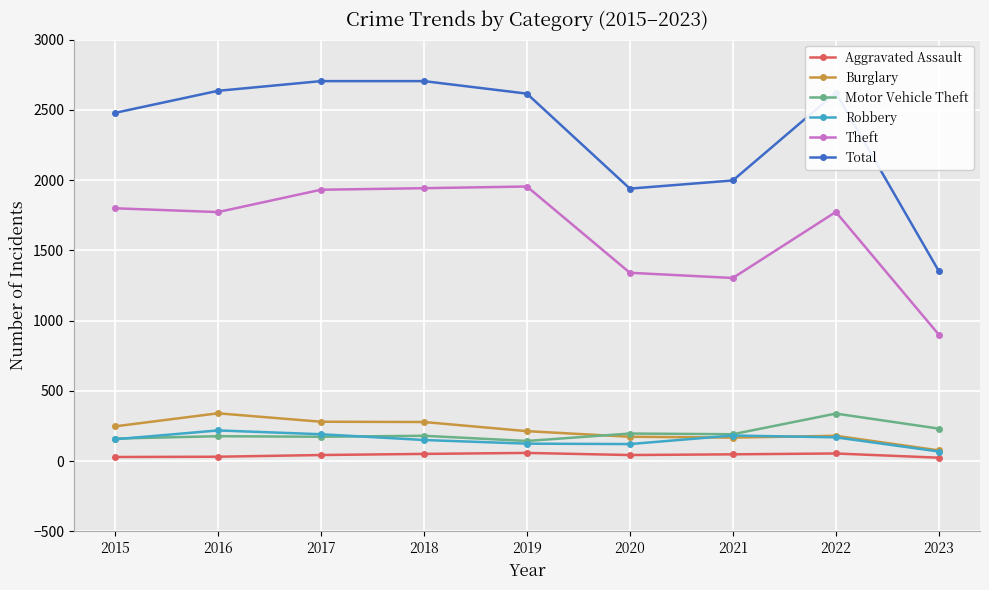

What is the greatest value displayed?

2704